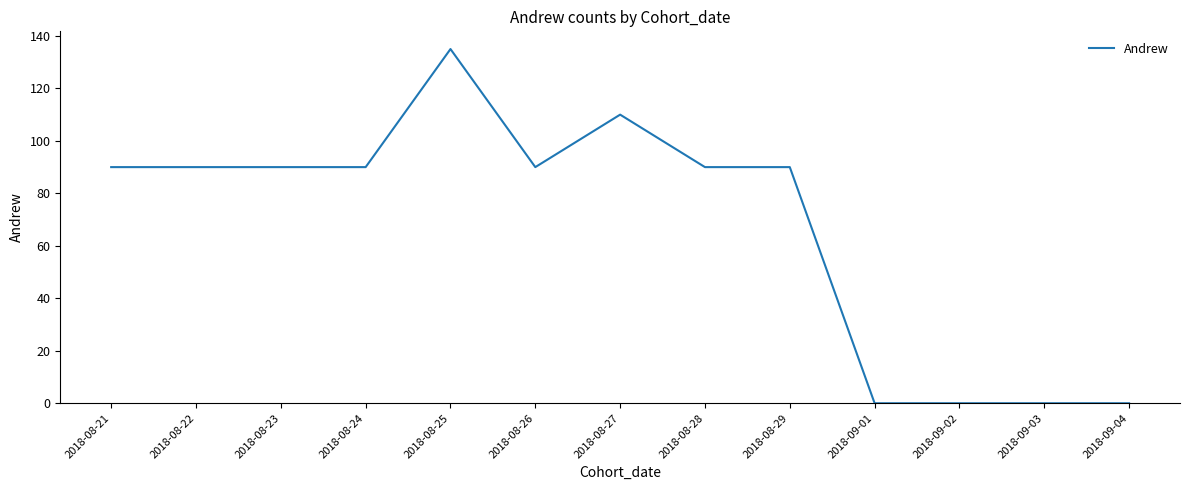

What is the ratio of the value at 2018-08-21 to the value at 2018-08-27?

0.8